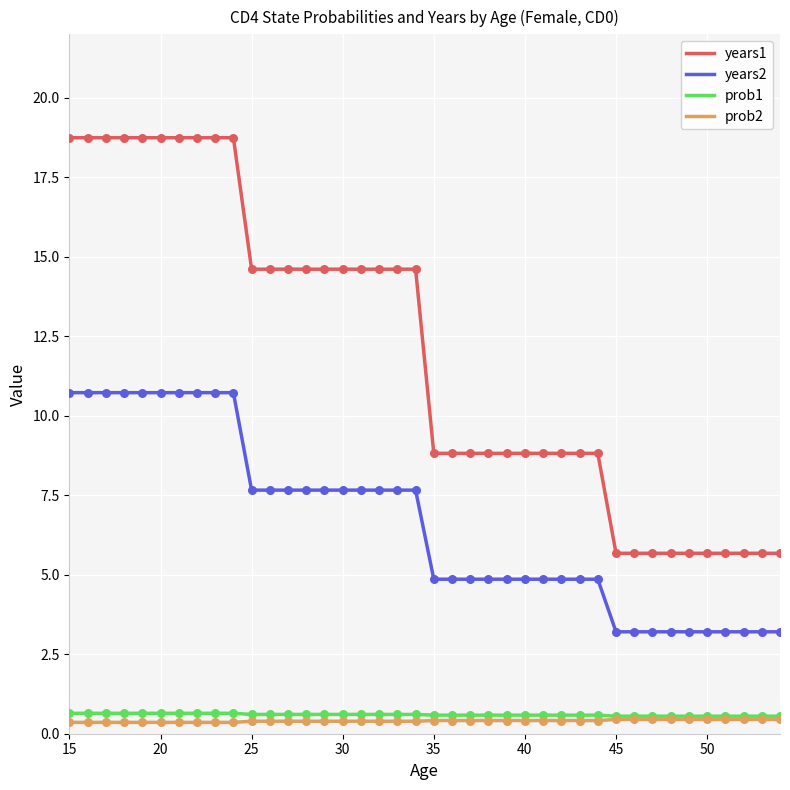

Which series has the largest total across all categories?

years1